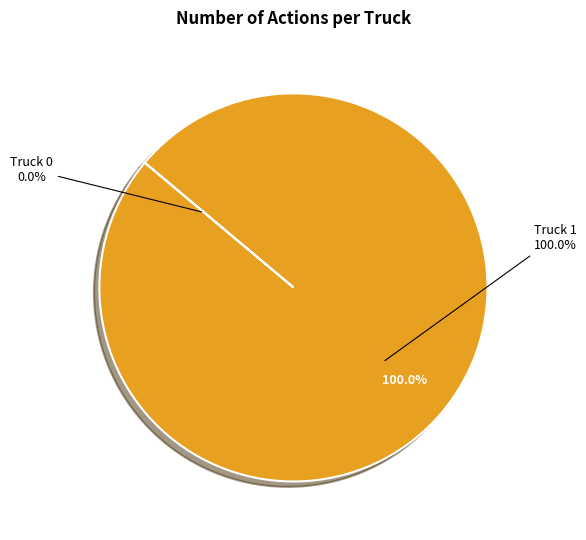

The Truck 0 slice represents 0% of the pie. True or false?

True